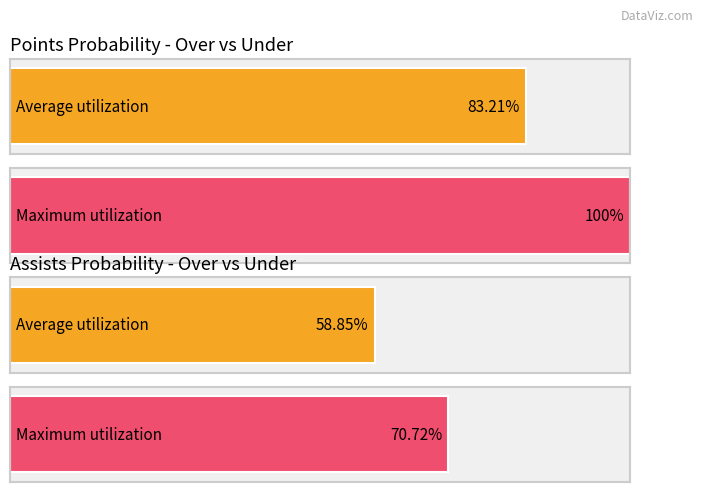

Which series has the widest spread of values?

pts prob over